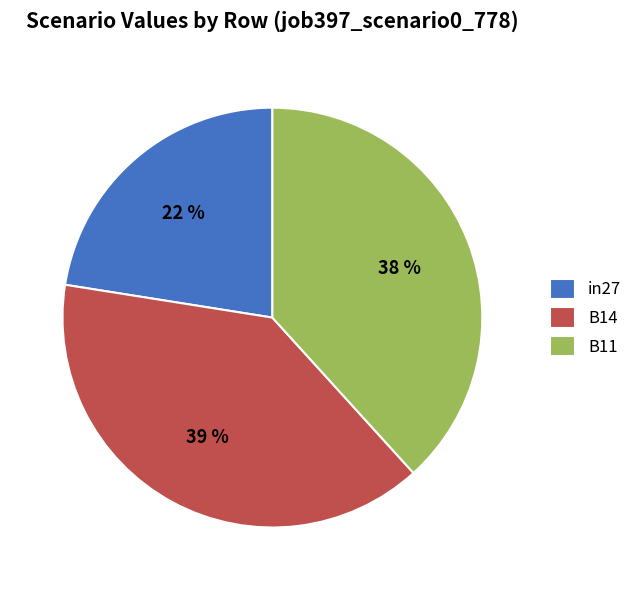

Is the sum of B11 and in27 greater than half?

Yes